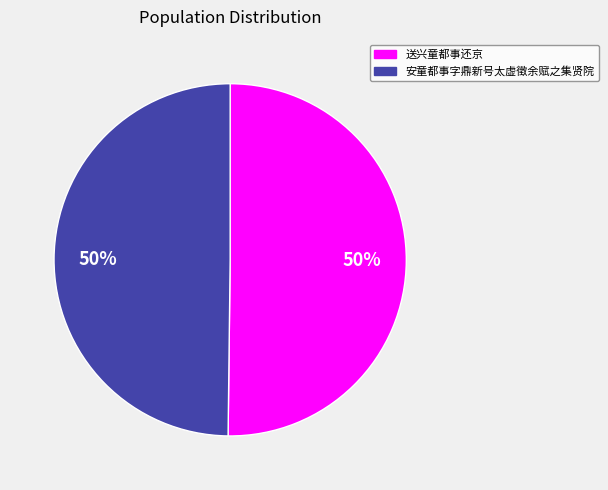

How many segments does this pie chart have?

2